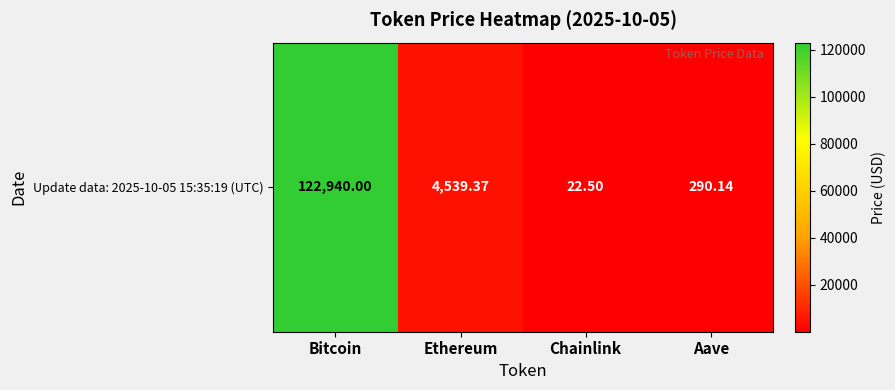

Rank the categories by value from highest to lowest.

Bitcoin, Ethereum, Aave, Chainlink